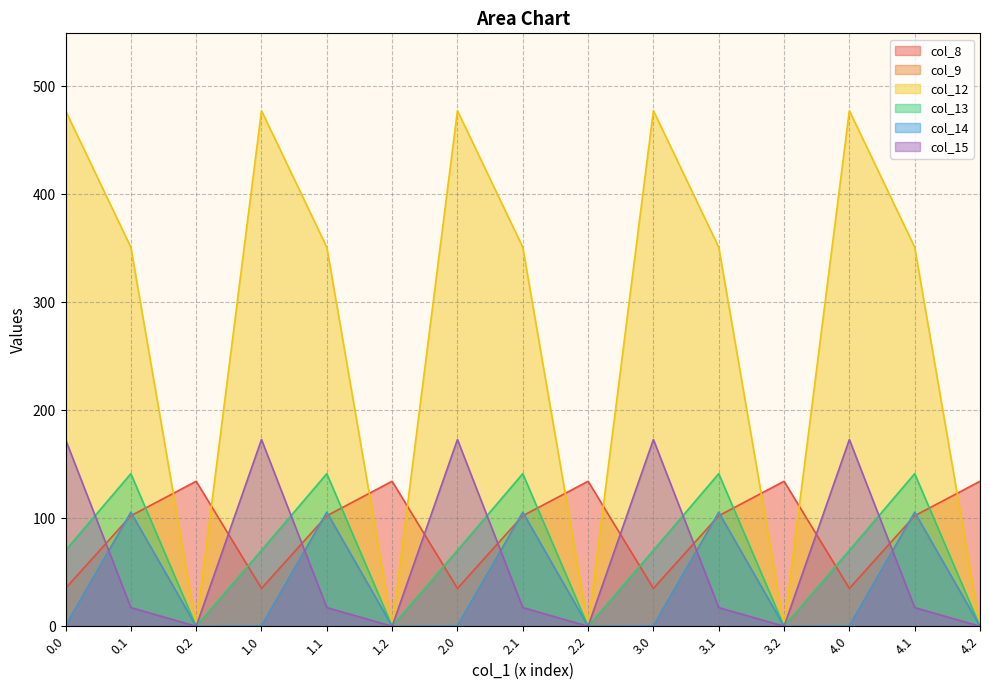

What is the value of the col_15 point at the 10th from the left?

172.8